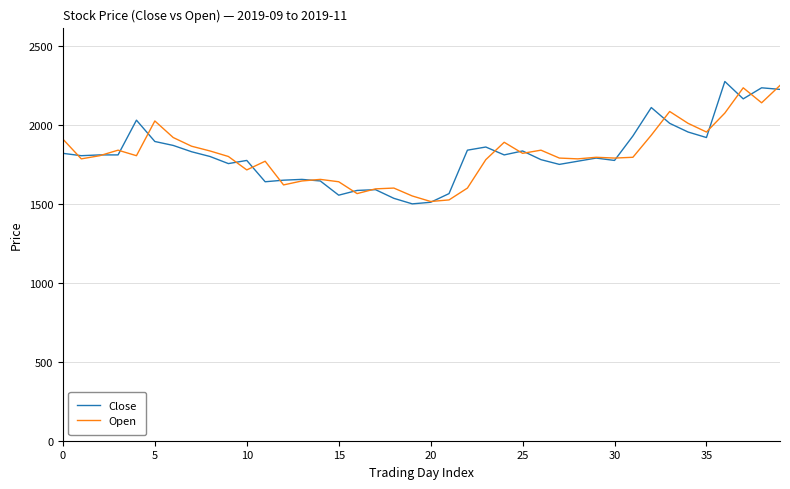

What are all the series names shown in the legend?

Close, Open